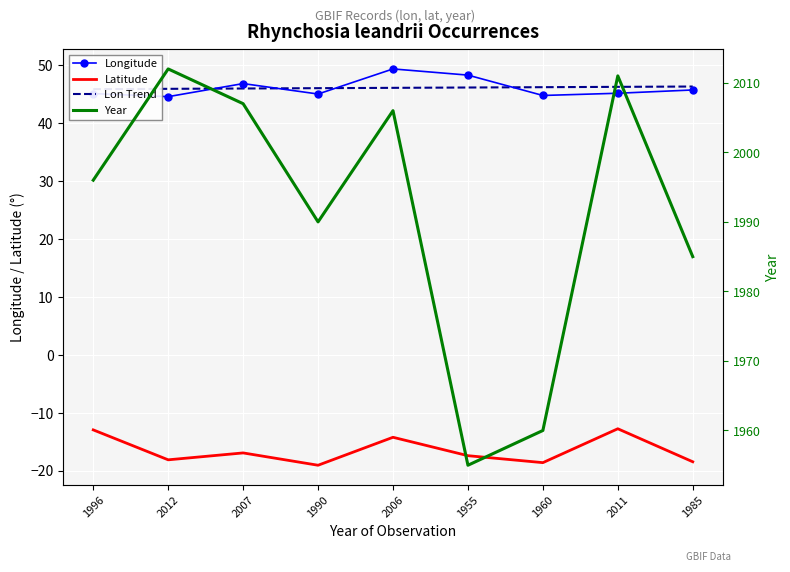

True or false: Longitude and Year cross at least once.

False